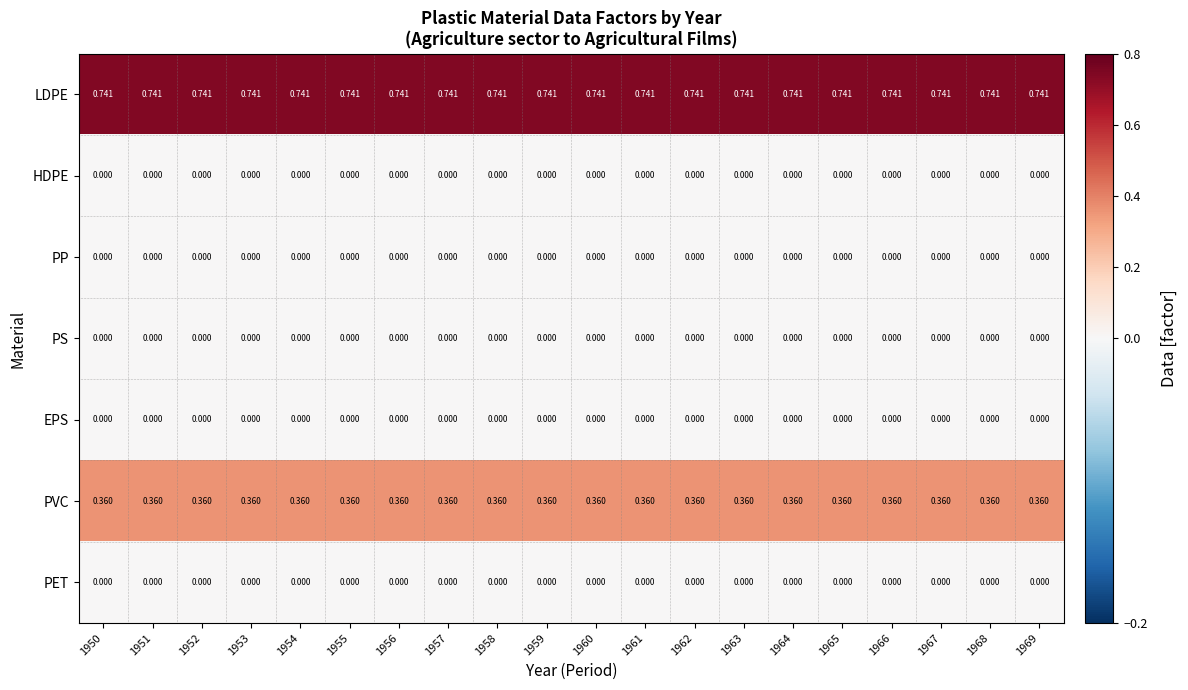

Which series has the largest total across all categories?

LDPE